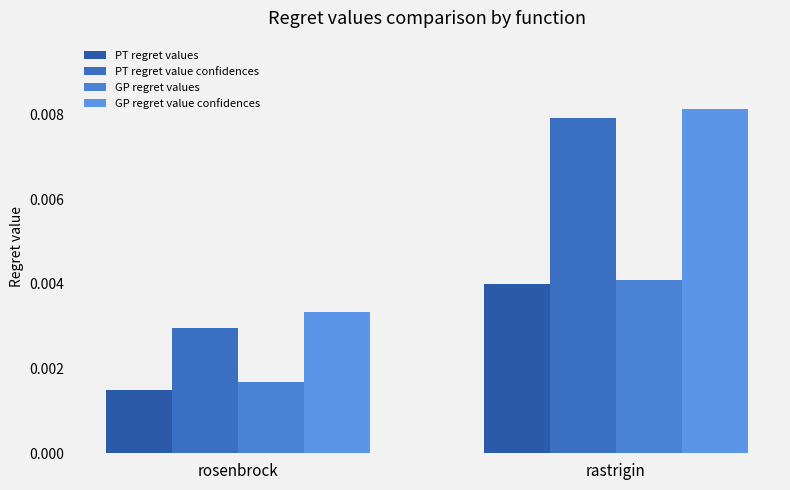

At which label does GP regret value confidences reach its peak?

rastrigin